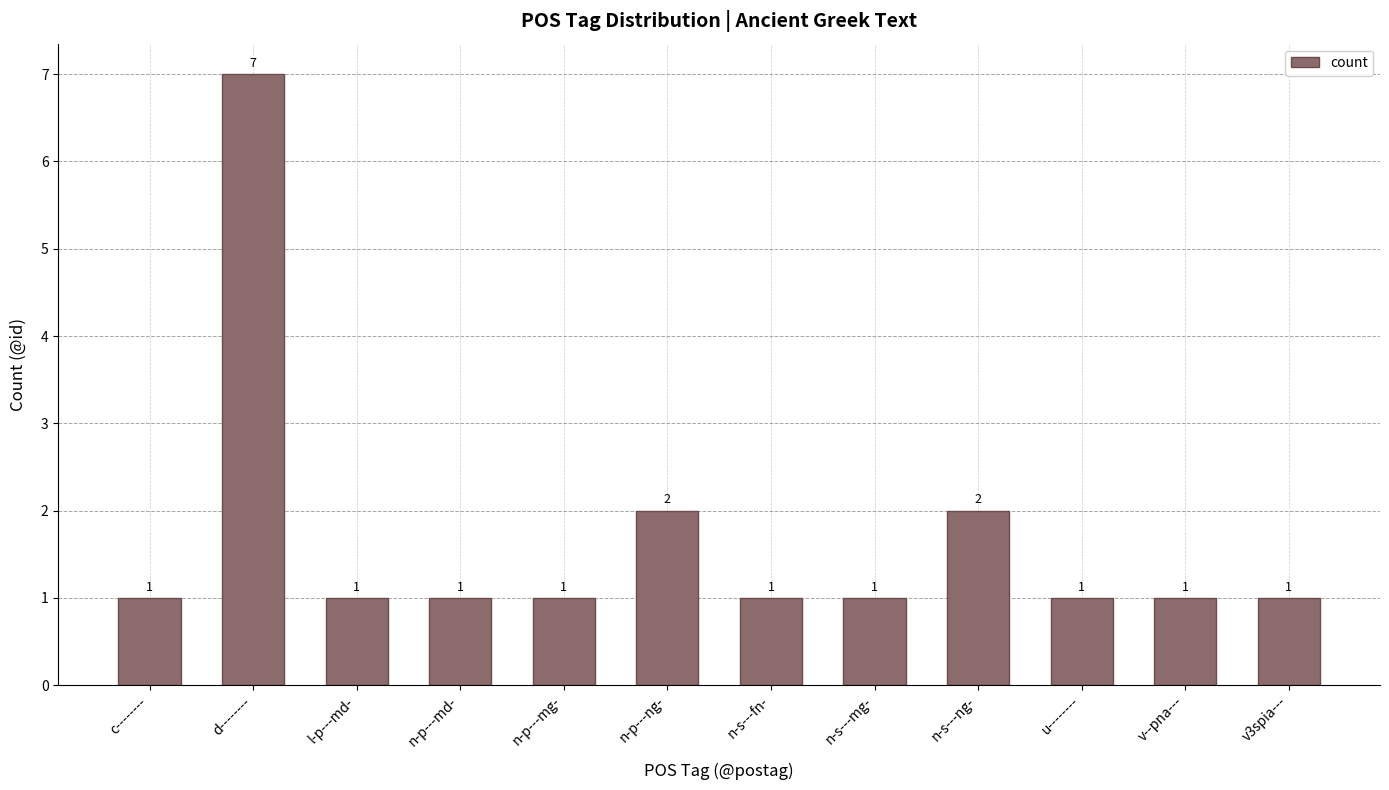

What is the ratio of the value at n-p---md- to the value at v3spia---?

1.0